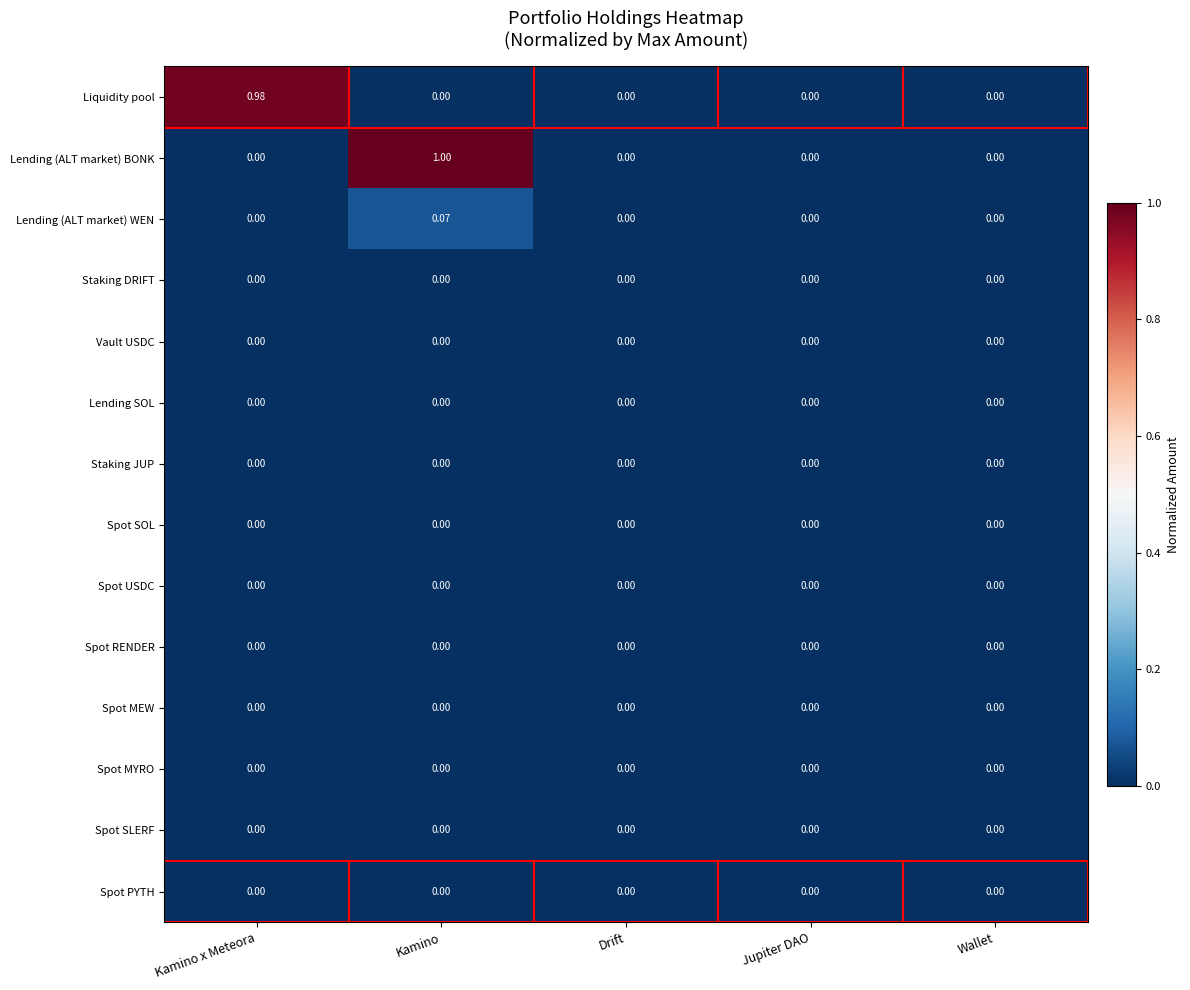

At which category is the sum across all series the highest?

Kamino